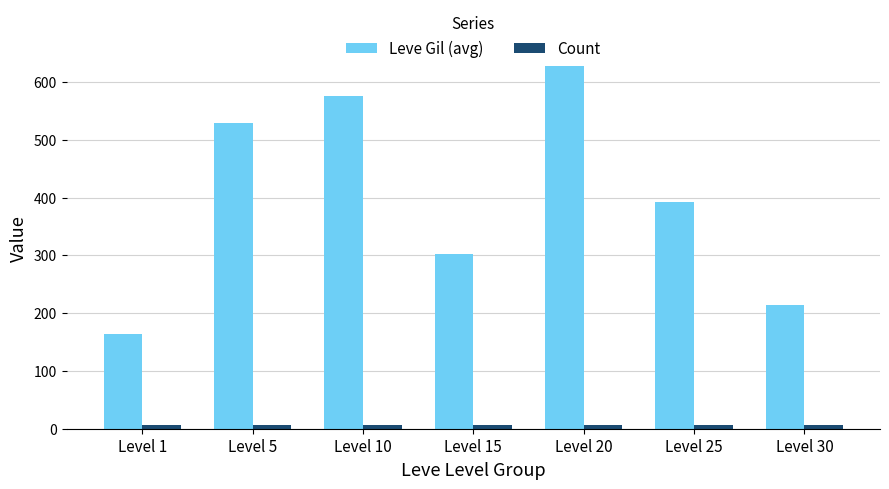

Are the bars grouped side by side (vs. stacked)?

Yes